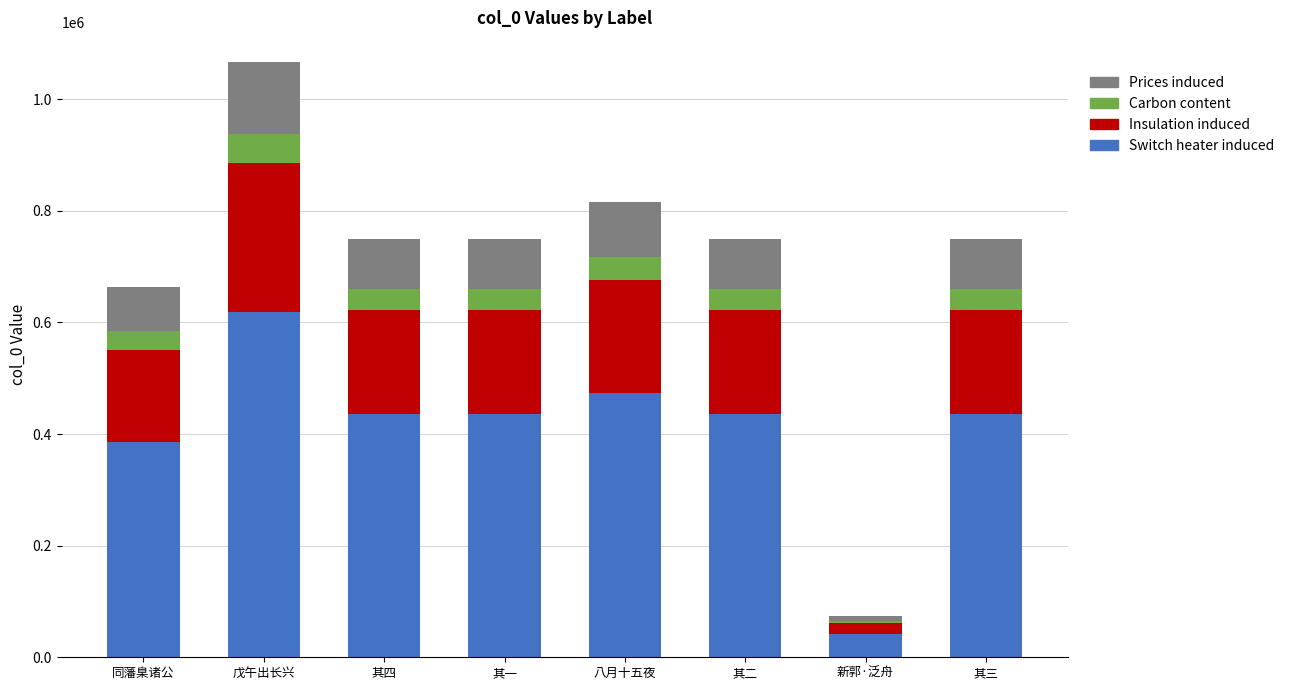

What is the sum of the Switch heater induced values at 其二 and 八月十五夜?

907937.2